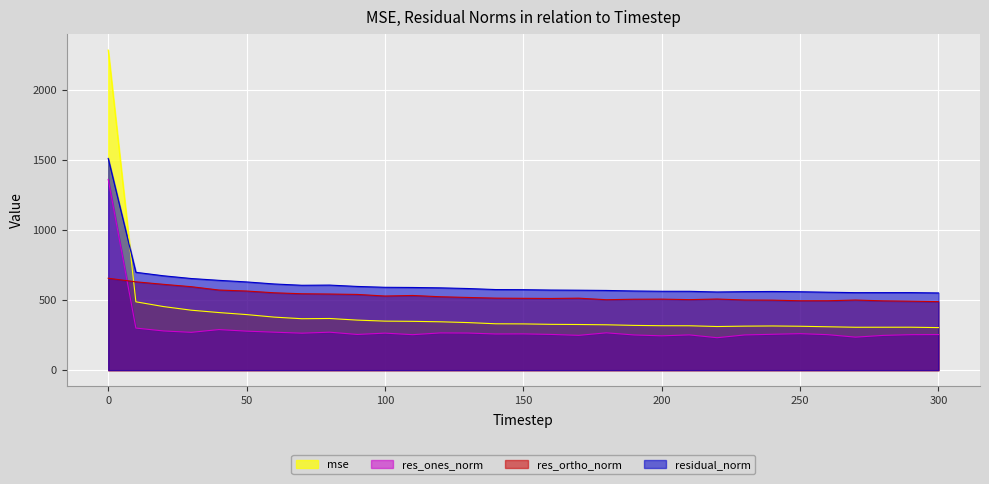

How many lines are shown in the chart?

4